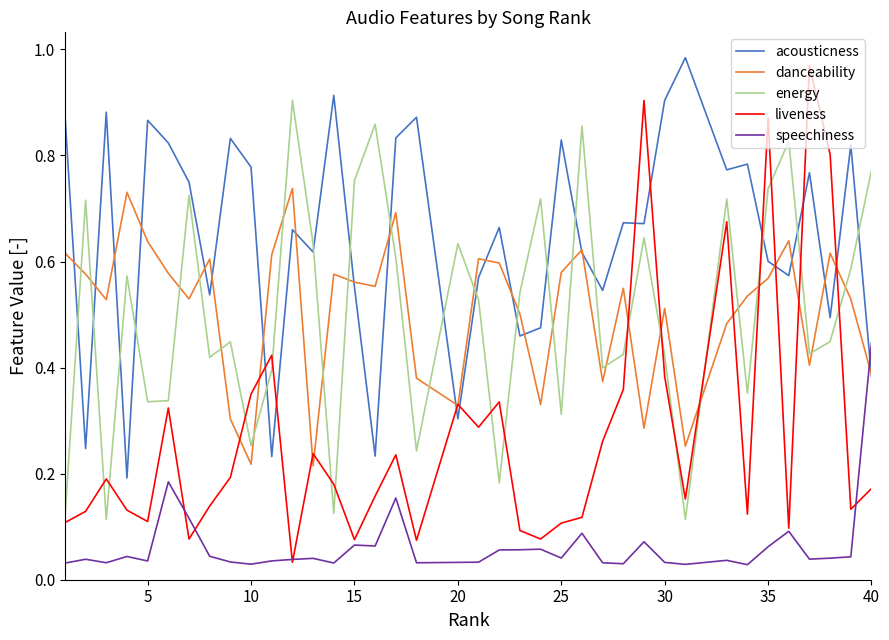

Which series has the largest total across all categories?

acousticness